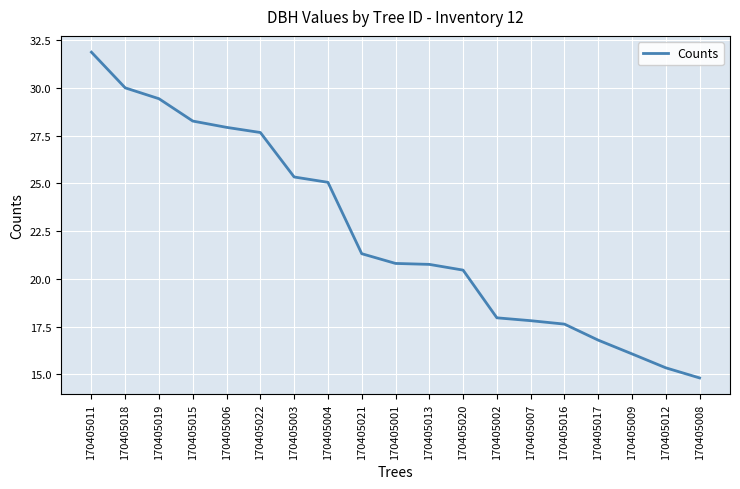

Reading left to right, list all the values displayed in this chart.

170405011=31.9	170405018=30.0	170405019=29.4	170405015=28.3	170405006=27.9	170405022=27.7	170405003=25.3	170405004=25.1	170405021=21.3	170405001=20.8	170405013=20.8	170405020=20.5	170405002=18.0	170405007=17.8	170405016=17.6	170405017=16.8	170405009=16.1	170405012=15.3	170405008=14.8